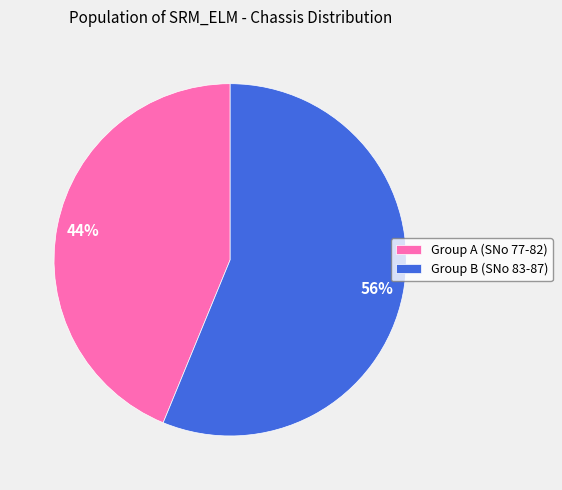

True or false: Group B (SNo 83-87) accounts for 49% of the total.

False